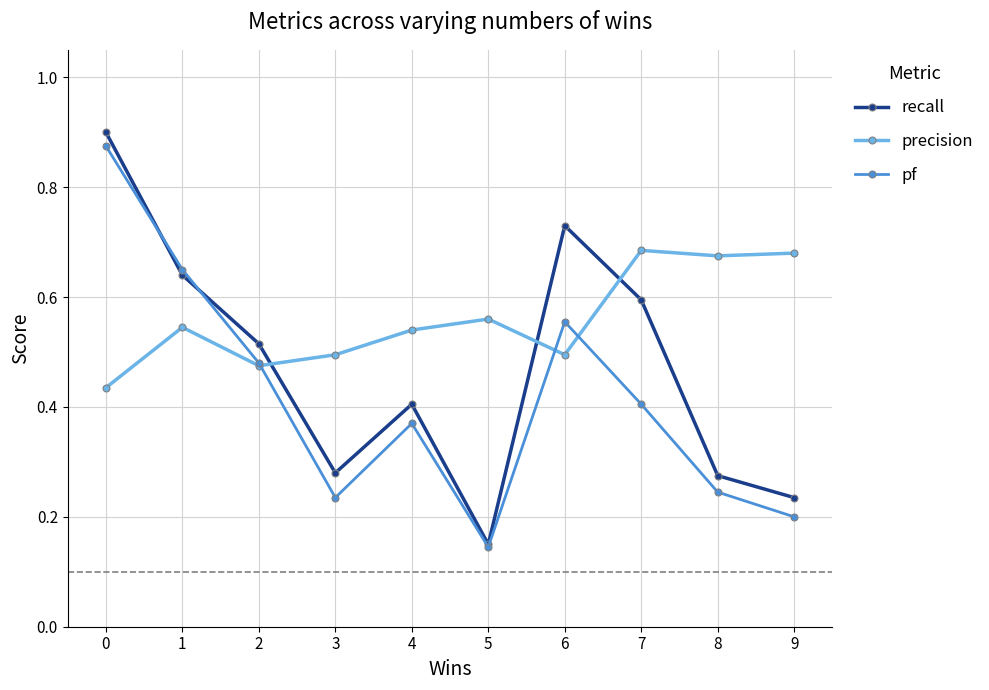

What is the sum of the precision values at 2 and 6?

1.0